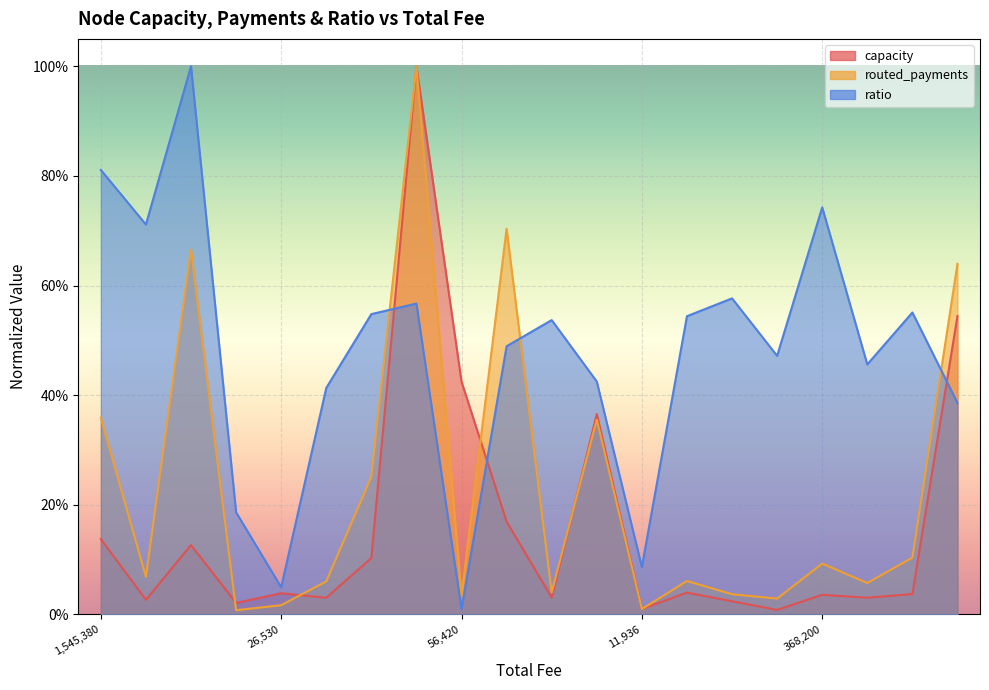

The value of ratio at 173855 is 0.2. True or false?

False